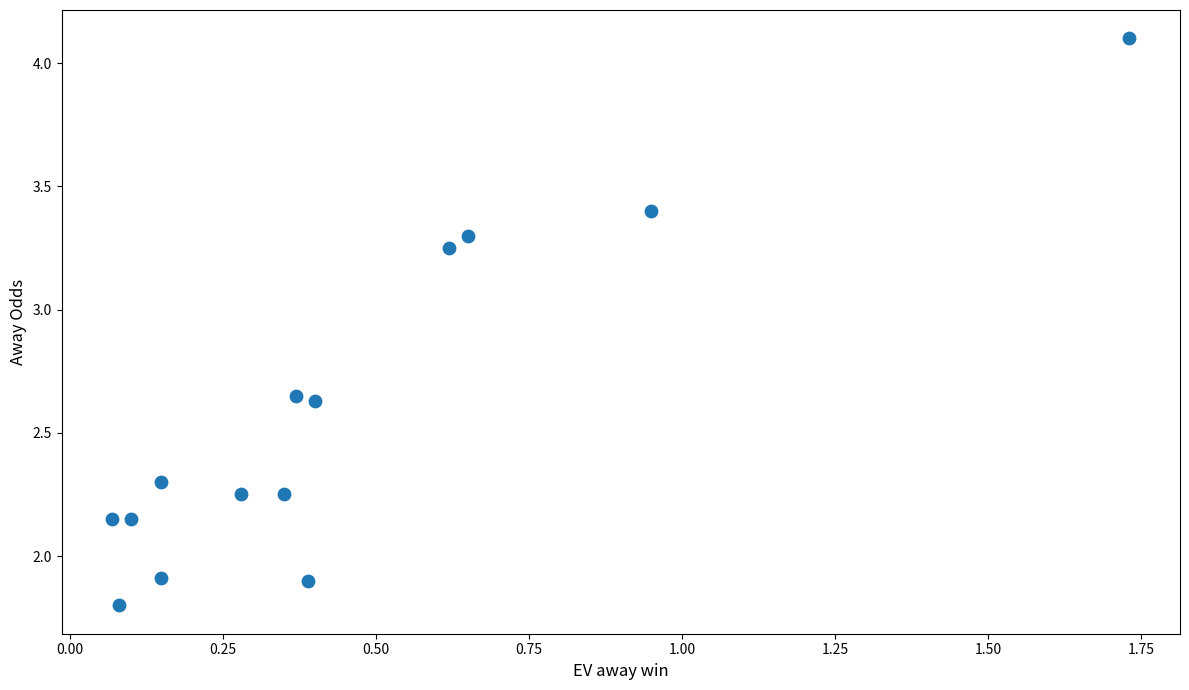

What is the range of X values (max minus min)?

1.7